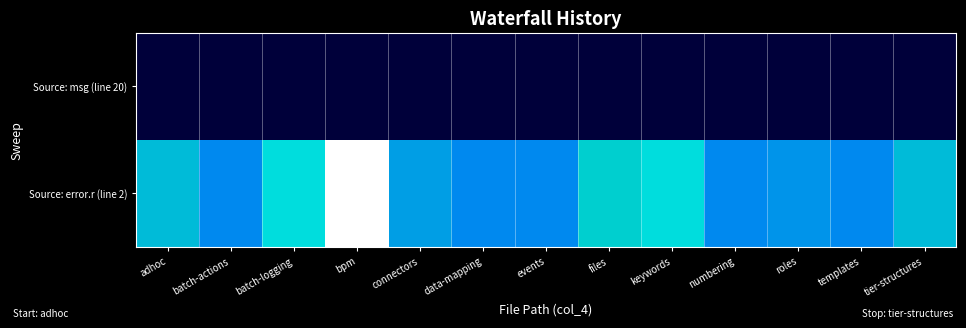

What is the maximum value shown in the chart?

88